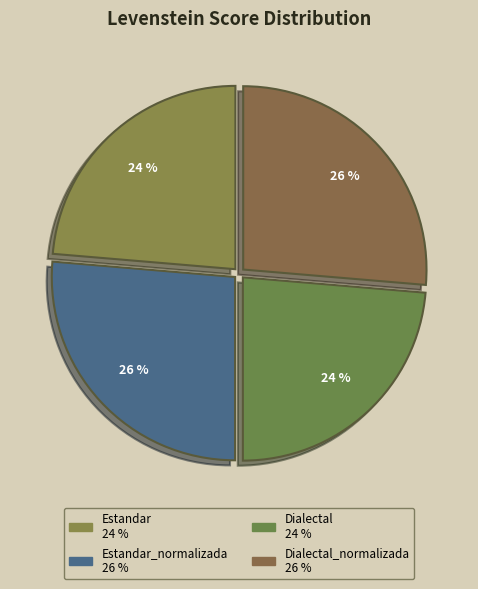

How many slices are in this pie chart?

4